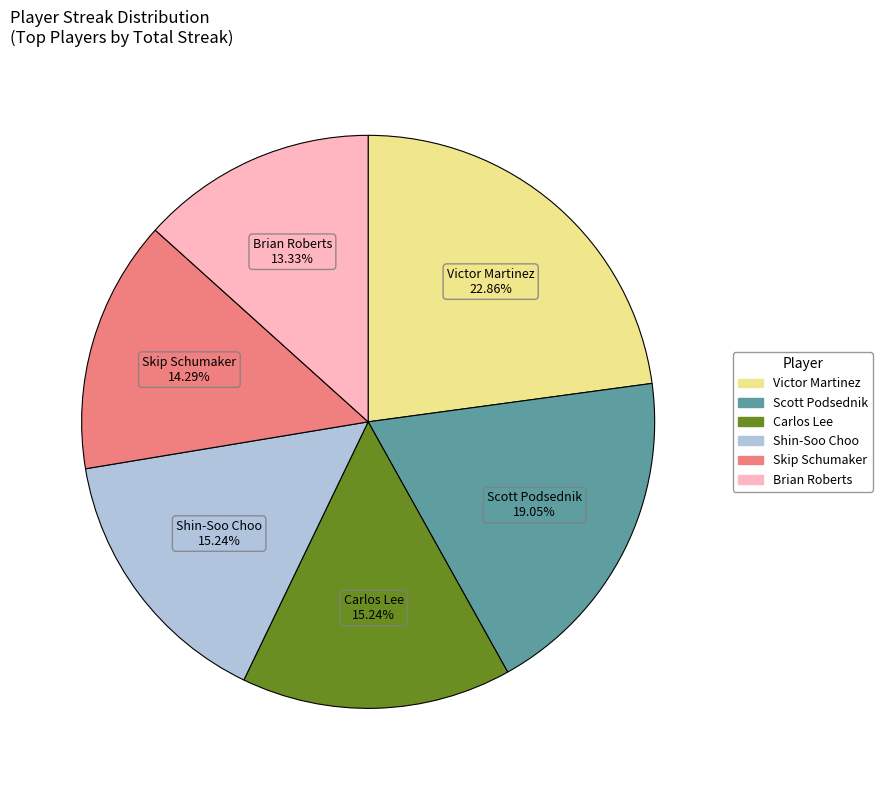

Does any single category account for the majority?

No